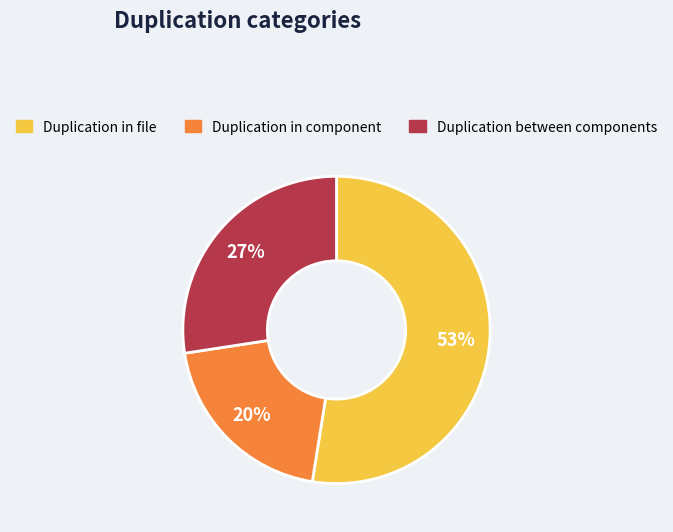

Does any single category account for the majority?

Yes